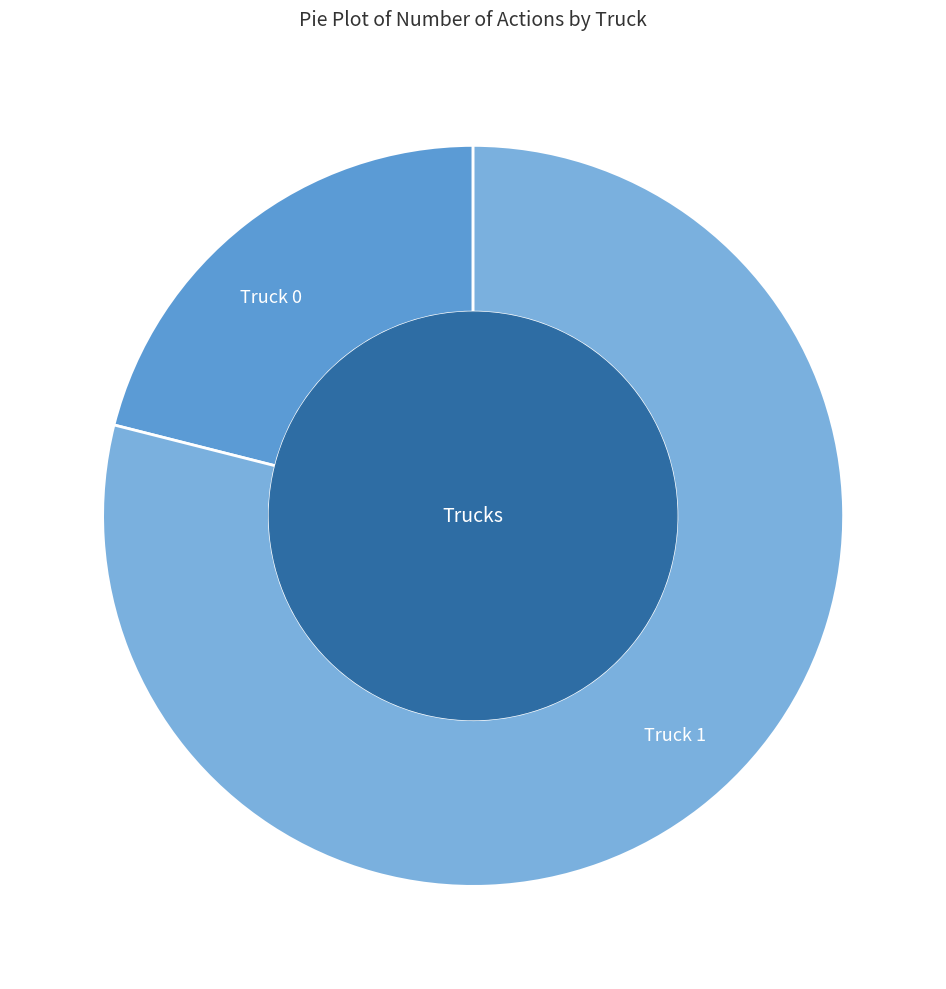

Is the sum of Truck 1 and Truck 0 greater than half?

Yes